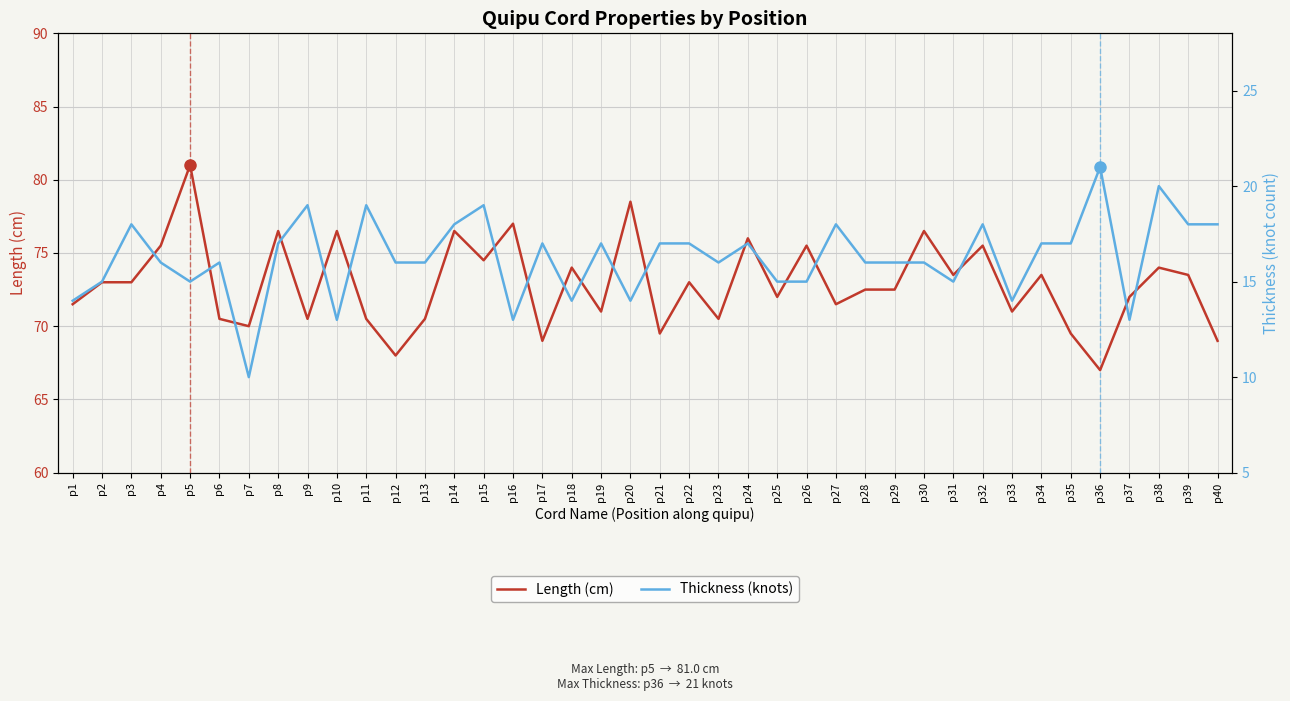

True or false: Thickness (knots) and Length (cm) intersect in this chart.

False